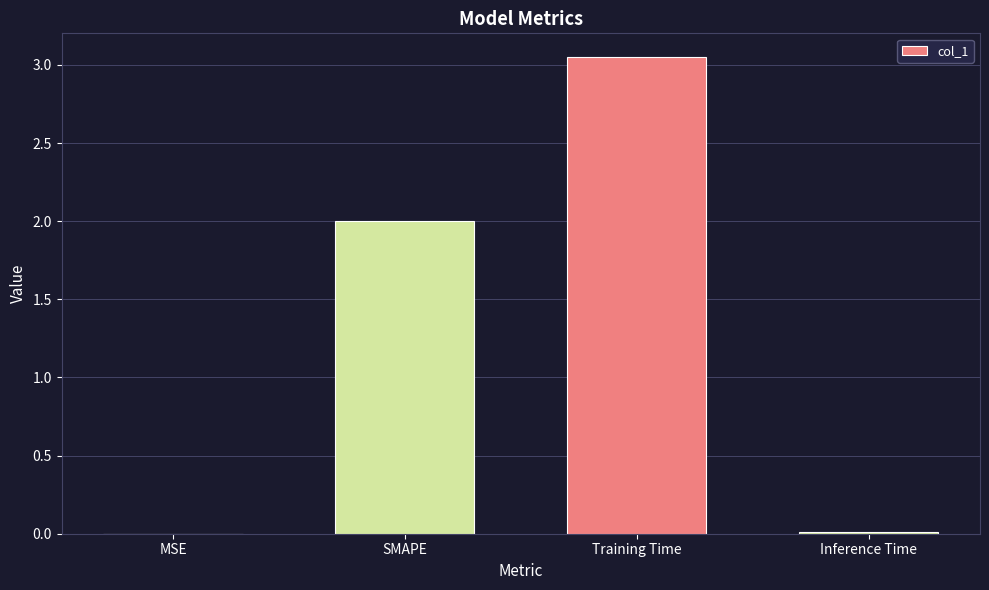

The chart shows a value of 1.8 at Training Time. True or false?

False